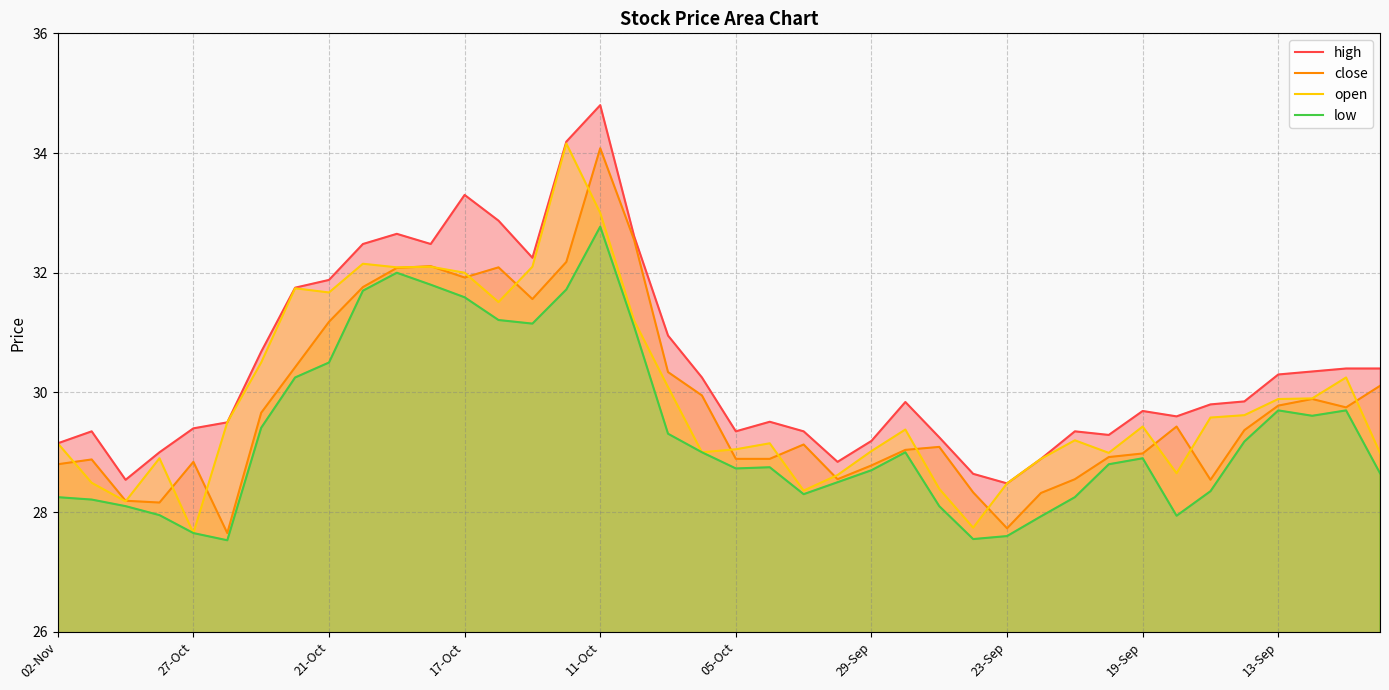

What is the smallest value displayed?

27.5